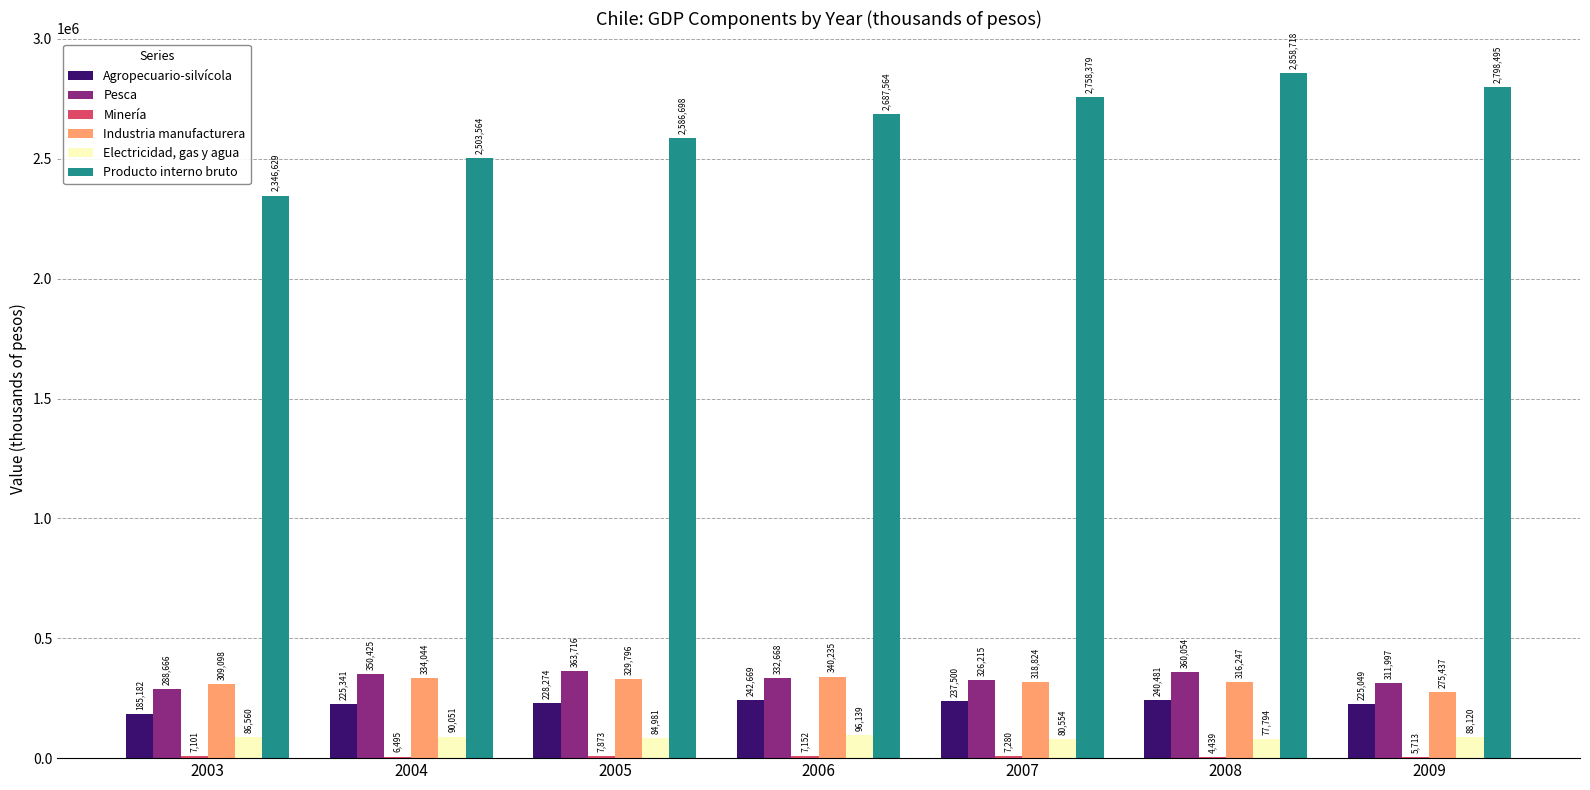

Which series has the widest spread of values?

Producto interno bruto